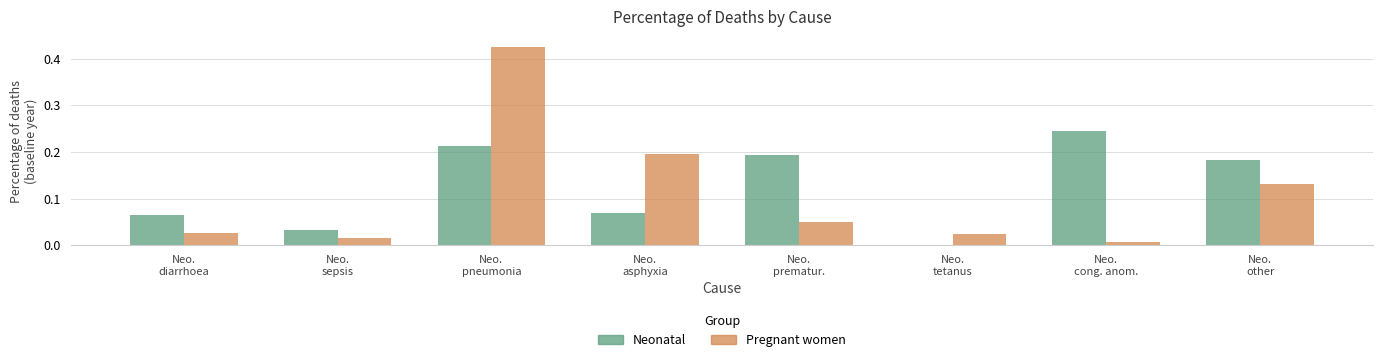

What is the sum of all Neonatal values?

1.0